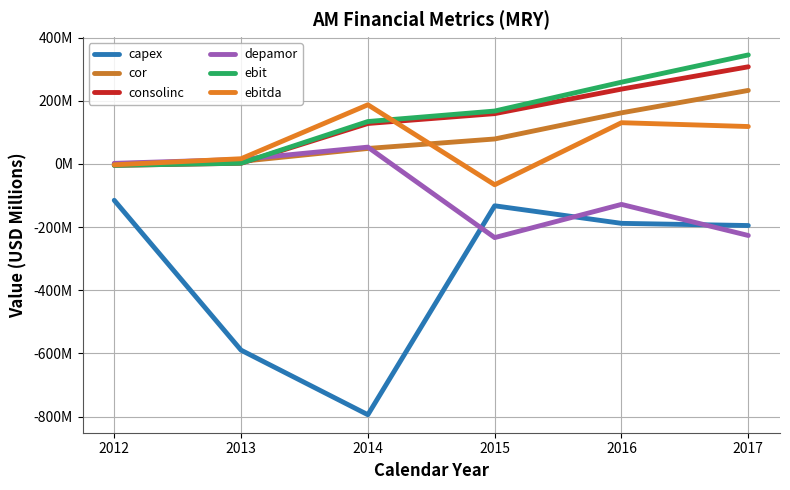

True or false: cor has a value of 0.9 at 2012.

False